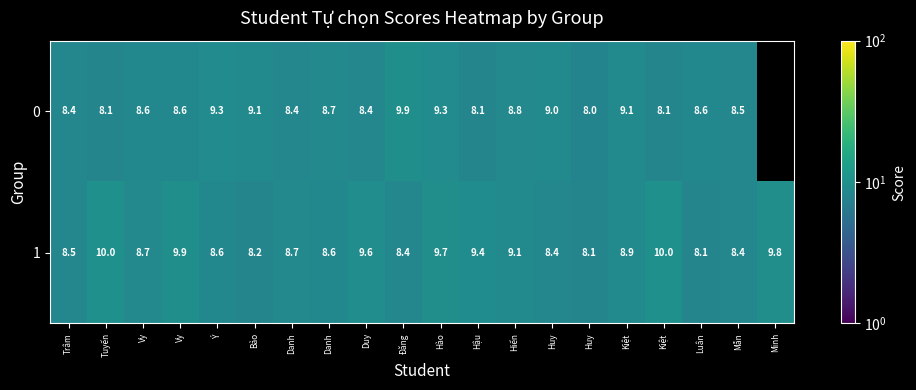

How many values in 0 are above zero?

19